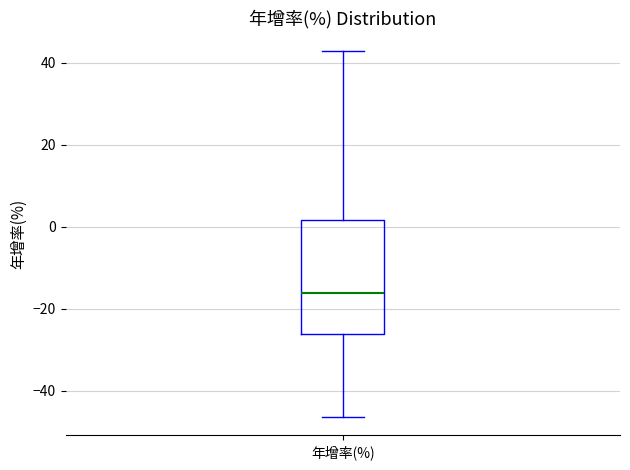

Read this box plot against the y-axis: the position of the median line, the range covered by the box, and the ends of both whiskers. The values are not printed on the chart, so give them approximately, as read against the axis.

median -16, box -26 to 2, whiskers -46 to 42